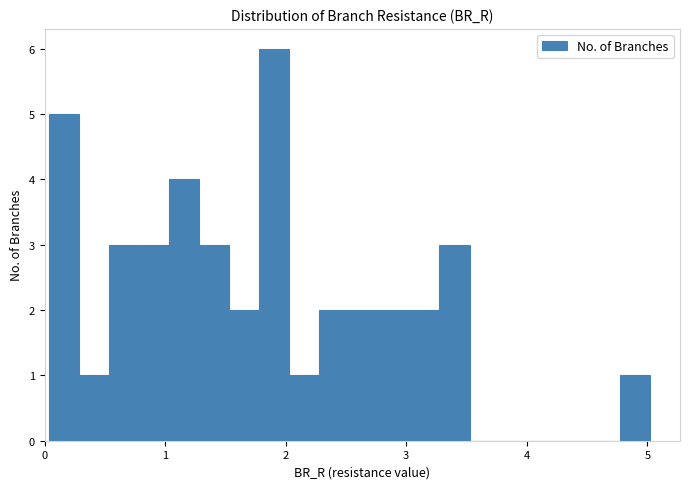

Read against the x-axis, roughly where is the centre of the tallest bar?

1.9